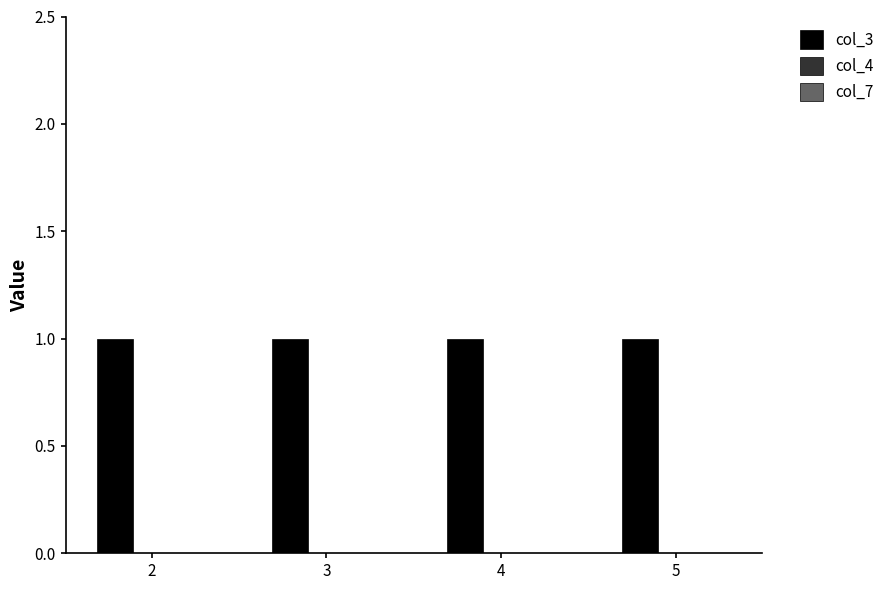

At how many categories does at least one series exceed 0?

4